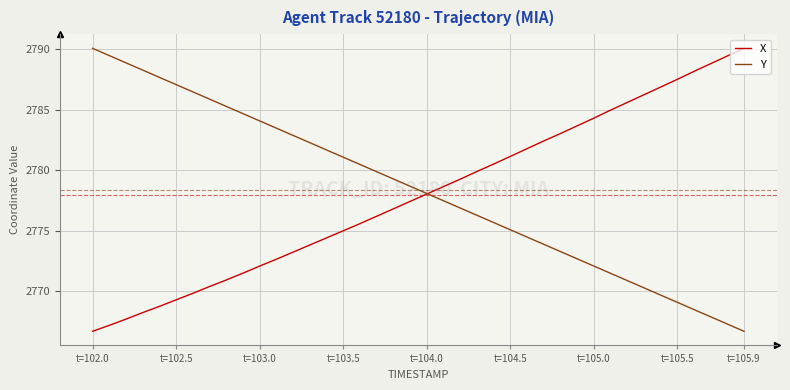

What is the smallest value displayed?

2766.7